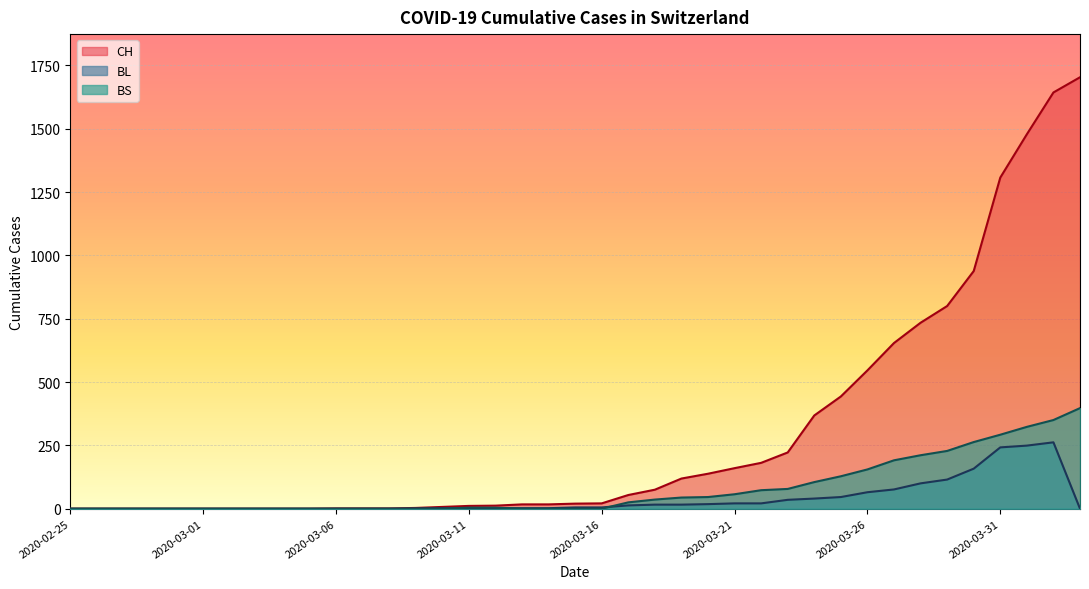

Reading left to right, transcribe all the data shown in this chart.

CH: 2020-02-25=0	2020-02-26=0	2020-02-27=0	2020-02-28=0	2020-02-29=0	2020-03-01=0	2020-03-02=0	2020-03-03=0	2020-03-04=0	2020-03-05=0	2020-03-06=1	2020-03-07=1	2020-03-08=1	2020-03-09=3	2020-03-10=7	2020-03-11=11	2020-03-12=12	2020-03-13=17	2020-03-14=17	2020-03-15=20	2020-03-16=21	2020-03-17=54	2020-03-18=75	2020-03-19=119	2020-03-20=138	2020-03-21=160	2020-03-22=181	2020-03-23=222	2020-03-24=368	2020-03-25=443	2020-03-26=546	2020-03-27=654	2020-03-28=734	2020-03-29=800	2020-03-30=938	2020-03-31=1307	2020-04-01=1478	2020-04-02=1643	2020-04-03=1703
BL: 2020-02-25=0	2020-02-26=0	2020-02-27=0	2020-02-28=0	2020-02-29=0	2020-03-01=0	2020-03-02=0	2020-03-03=0	2020-03-04=0	2020-03-05=0	2020-03-06=0	2020-03-07=0	2020-03-08=0	2020-03-09=1	2020-03-10=2	2020-03-11=2	2020-03-12=2	2020-03-13=2	2020-03-14=2	2020-03-15=5	2020-03-16=5	2020-03-17=13	2020-03-18=16	2020-03-19=16	2020-03-20=18	2020-03-21=21	2020-03-22=21	2020-03-23=35	2020-03-24=40	2020-03-25=46	2020-03-26=65	2020-03-27=76	2020-03-28=100	2020-03-29=115	2020-03-30=158	2020-03-31=242	2020-04-01=249	2020-04-02=262	2020-04-03=0
BS: 2020-02-25=0	2020-02-26=0	2020-02-27=0	2020-02-28=0	2020-02-29=0	2020-03-01=0	2020-03-02=0	2020-03-03=0	2020-03-04=0	2020-03-05=0	2020-03-06=0	2020-03-07=0	2020-03-08=0	2020-03-09=0	2020-03-10=0	2020-03-11=4	2020-03-12=4	2020-03-13=0	2020-03-14=0	2020-03-15=0	2020-03-16=0	2020-03-17=25	2020-03-18=36	2020-03-19=44	2020-03-20=46	2020-03-21=57	2020-03-22=73	2020-03-23=78	2020-03-24=105	2020-03-25=128	2020-03-26=155	2020-03-27=191	2020-03-28=211	2020-03-29=228	2020-03-30=263	2020-03-31=292	2020-04-01=323	2020-04-02=350	2020-04-03=397